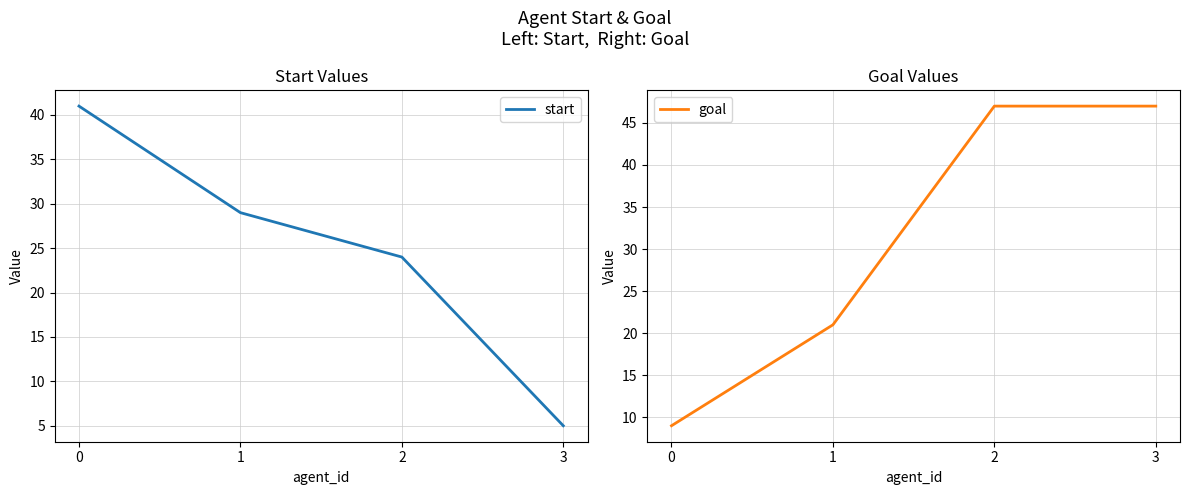

At how many categories does at least one series exceed 6?

4